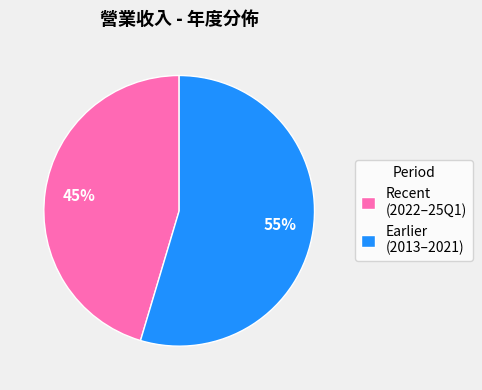

To the nearest percent, what percentage of the pie is Earlier (2013–2021)?

55%